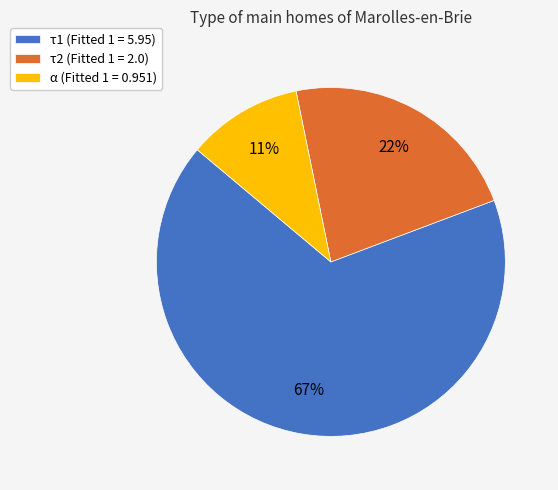

Count the number of slices in the pie.

3